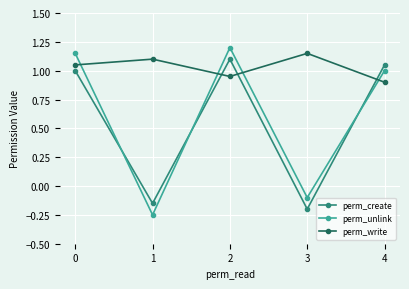

At which category does the chart reach its minimum across all series?

1